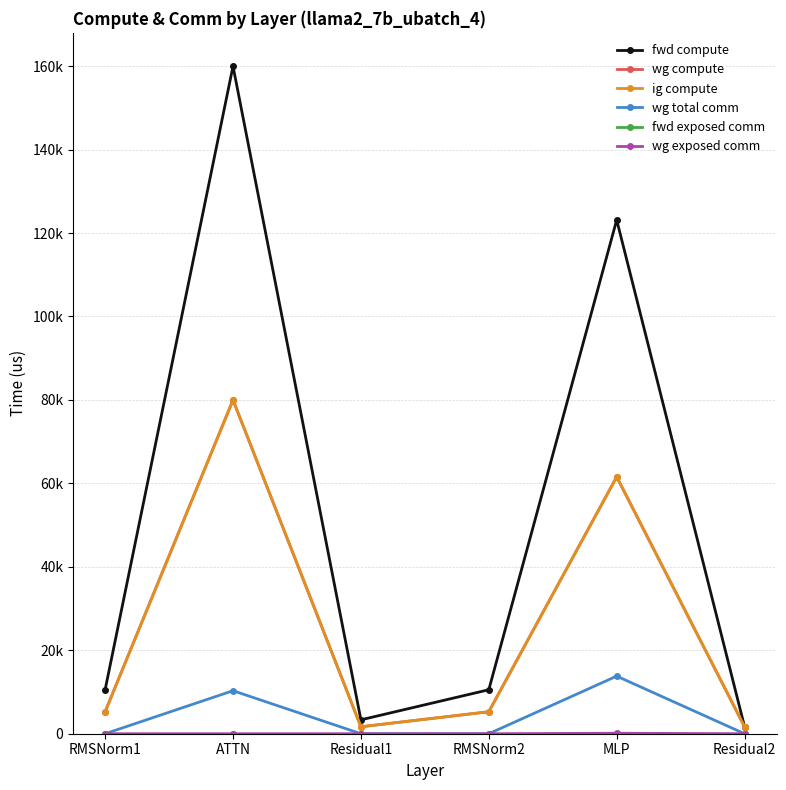

Does the chart have visible grid lines?

Yes